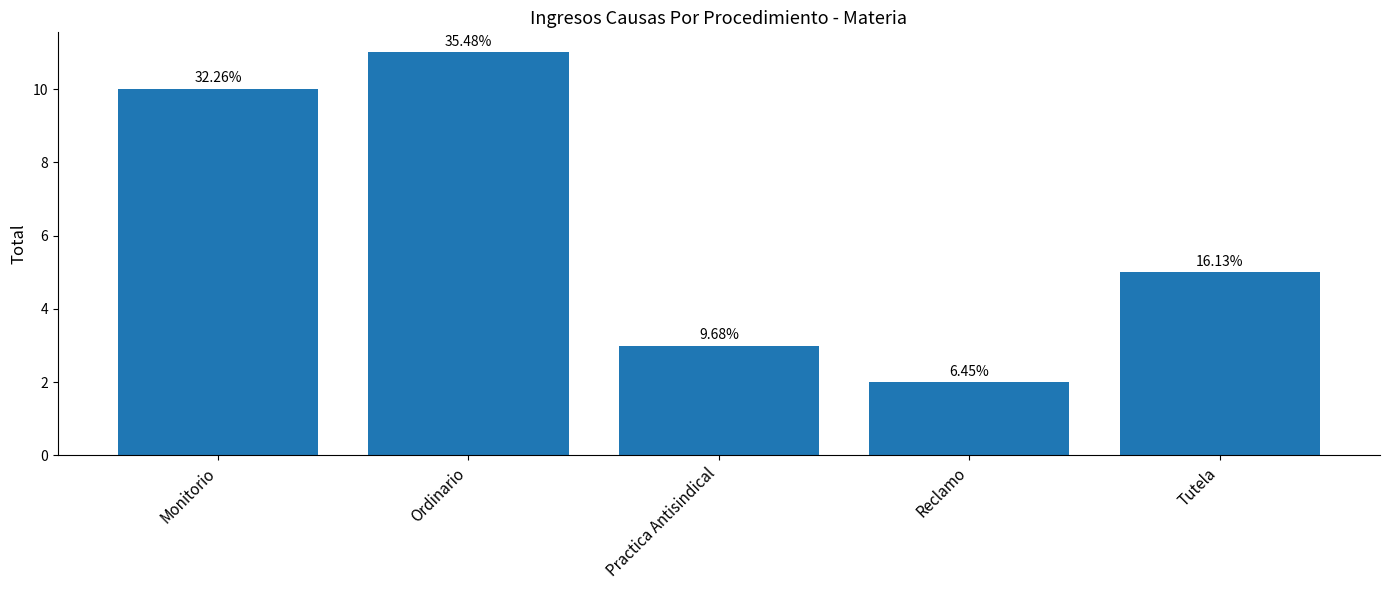

What is the label of the 4th bar from the left?

Reclamo